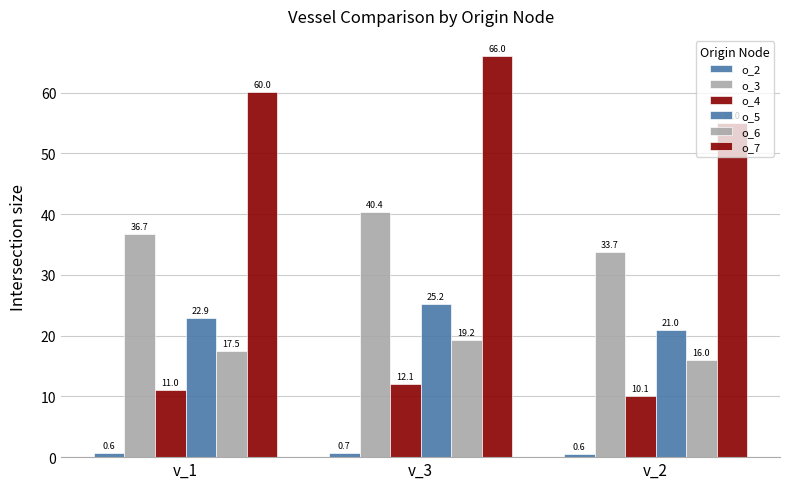

What is the spread (max minus min) of values at v_3?

65.4